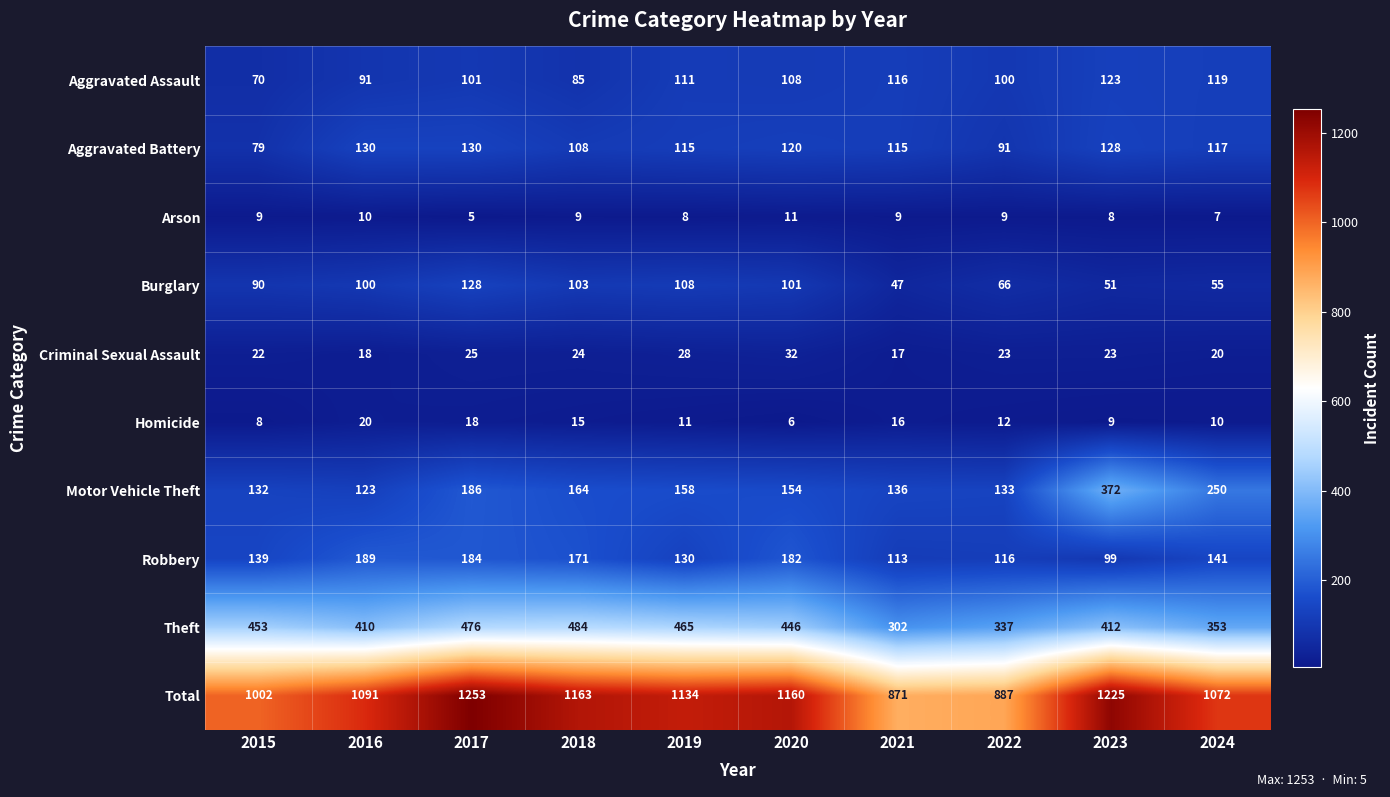

Which category has the highest value in the Motor Vehicle Theft series?

2023